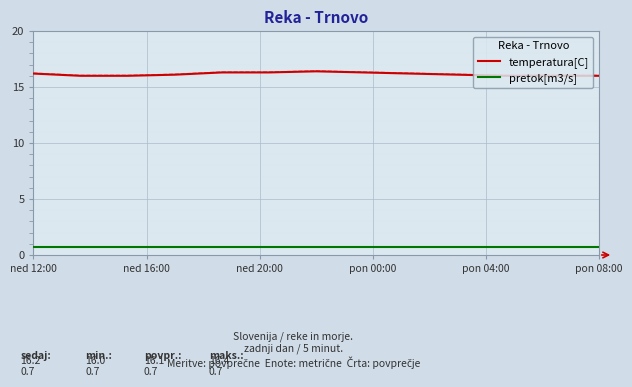

True or false: temperatura[C] and pretok[m3/s] intersect in this chart.

False